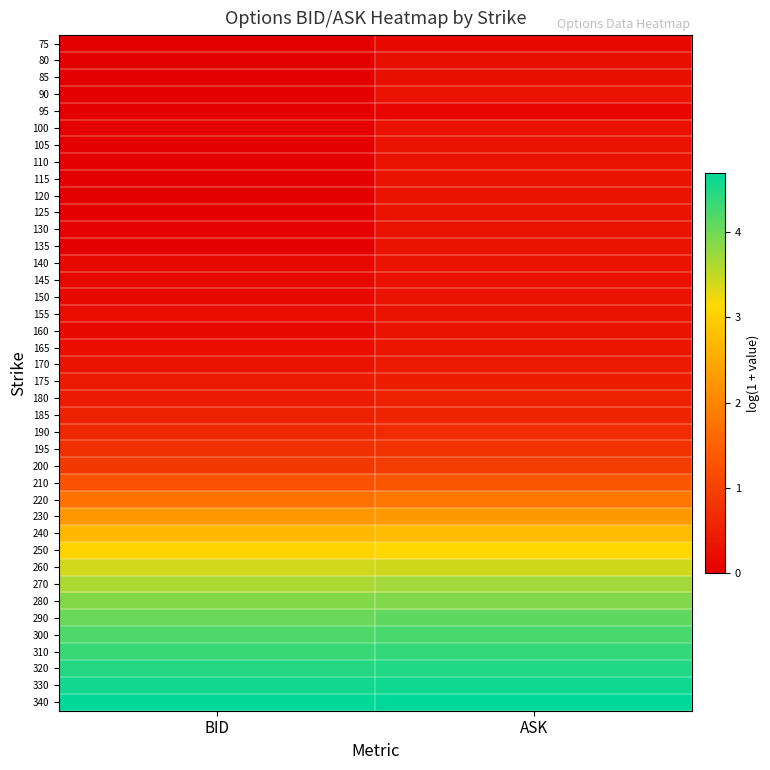

Rank the series at BID from highest to lowest value.

340, 330, 320, 310, 300, 290, 280, 270, 260, 250, 240, 230, 220, 210, 200, 195, 190, 185, 175, 180, 170, 165, 155, 150, 160, 140, 145, 130, 80, 95, 135, 75, 85, 90, 100, 105, 110, 115, 120, 125